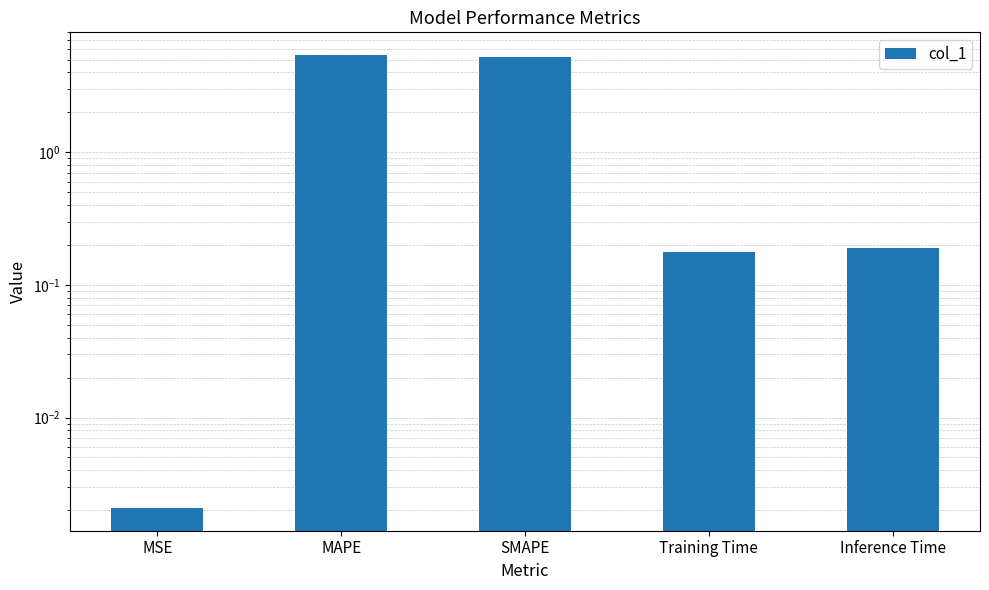

Are the bars horizontal?

No